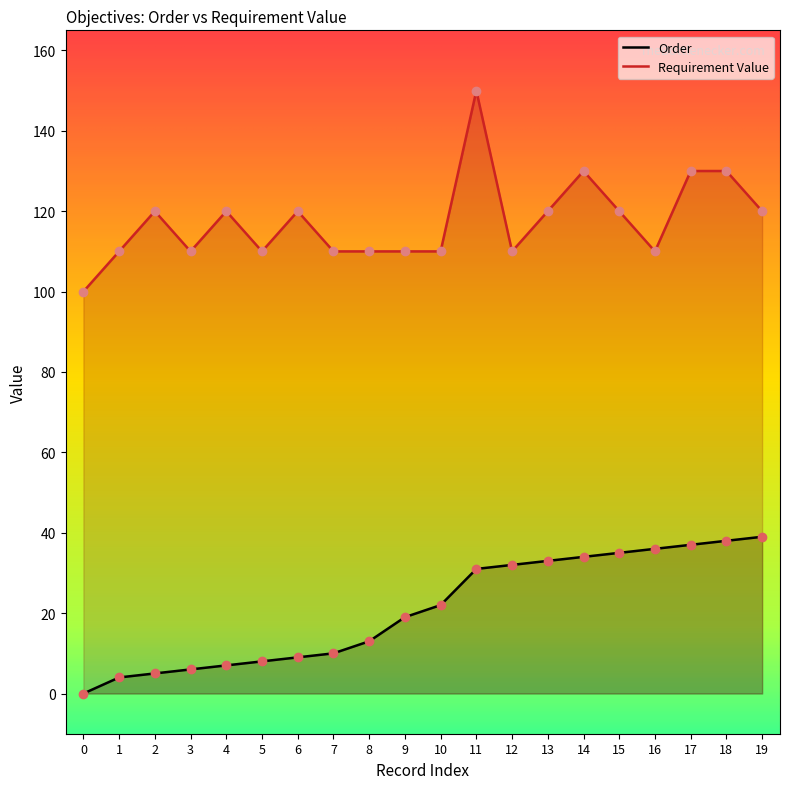

Which series has the largest total across all categories?

Requirement Value